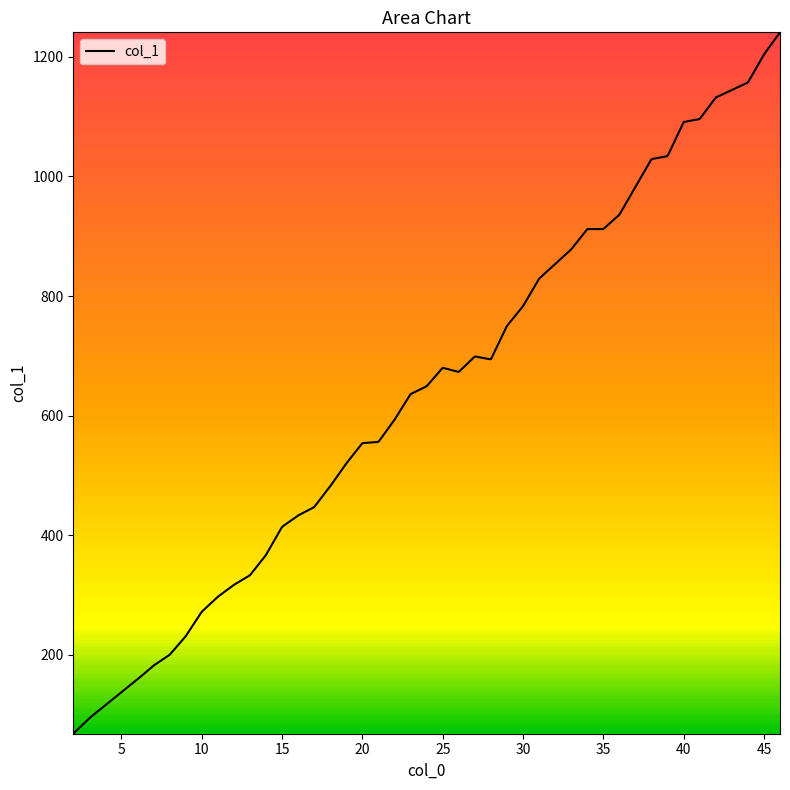

What is the difference between the maximum and minimum values?

1173.0